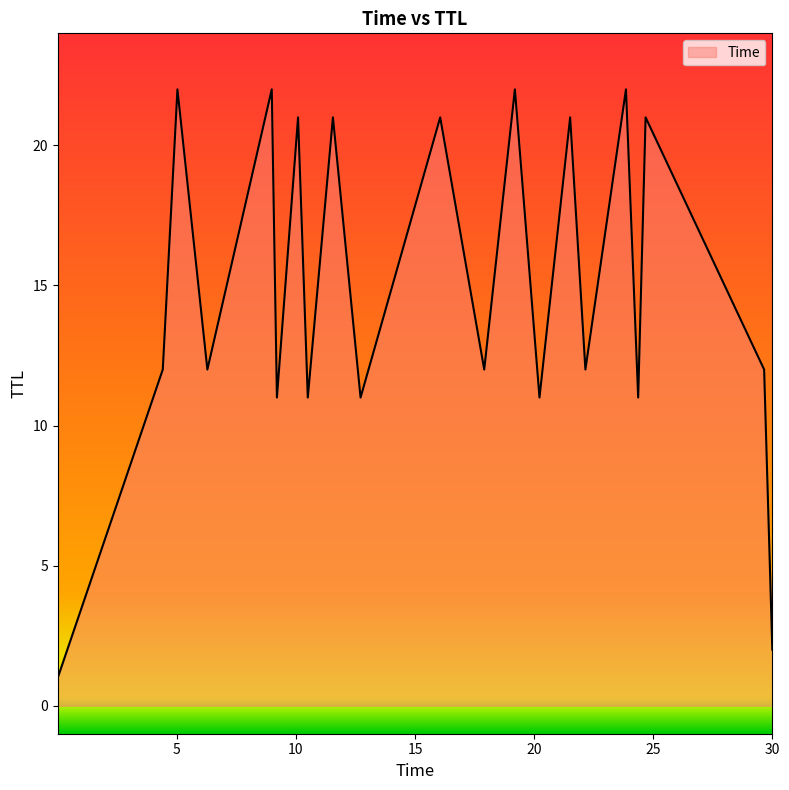

How many lines are shown in the chart?

1